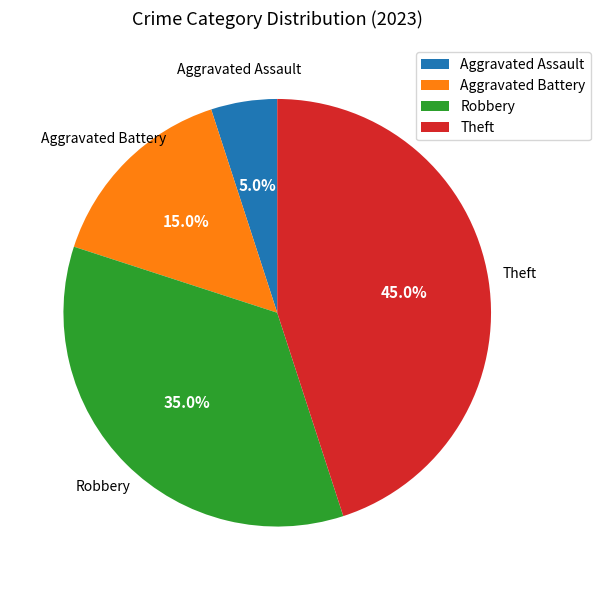

What is the ratio of the value at Robbery to the value at Aggravated Battery?

2.3